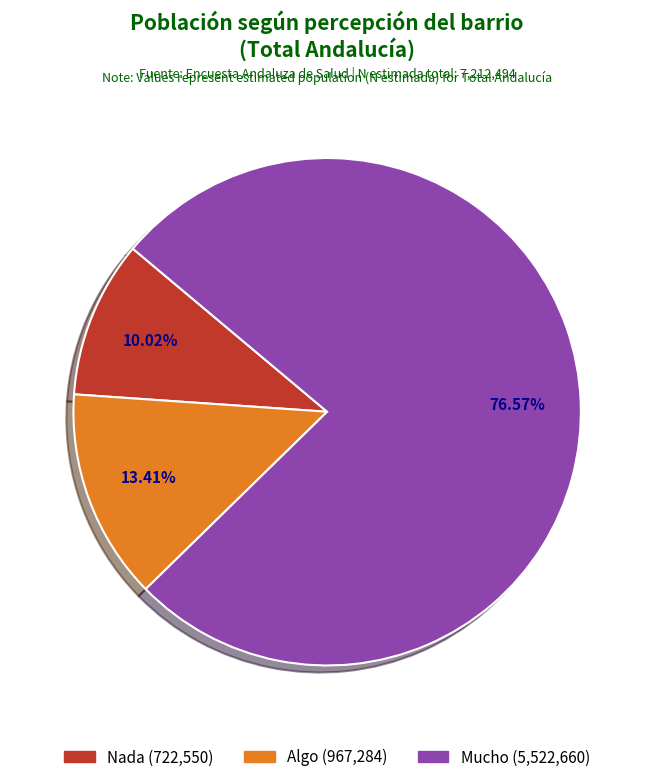

True or false: Mucho accounts for 65% of the total.

False